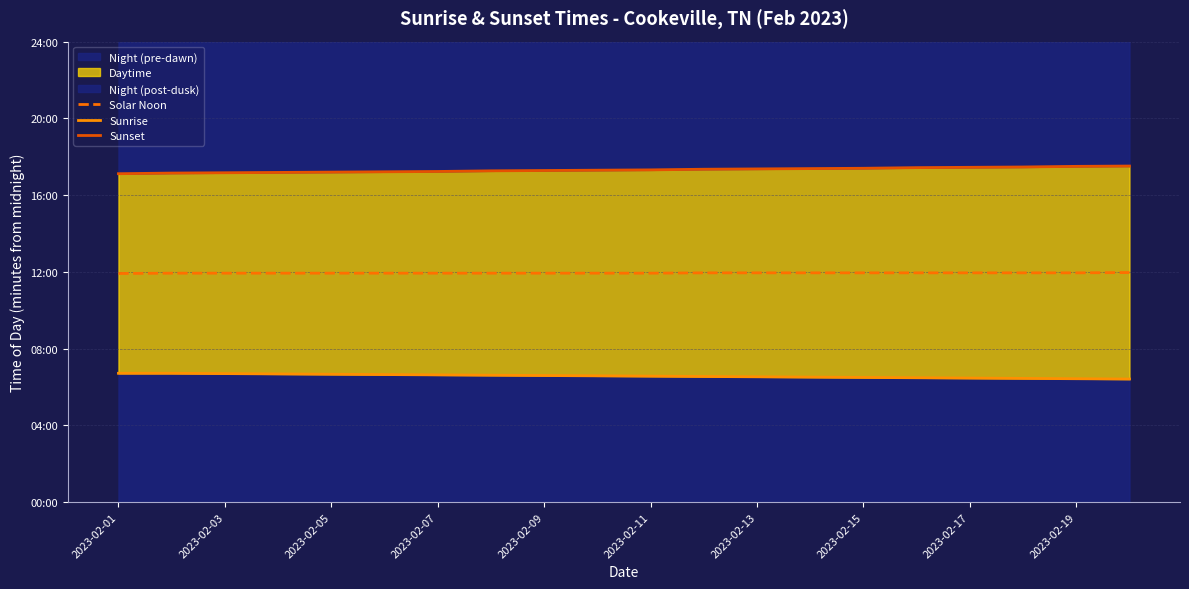

What is the maximum value shown in the chart?

1051